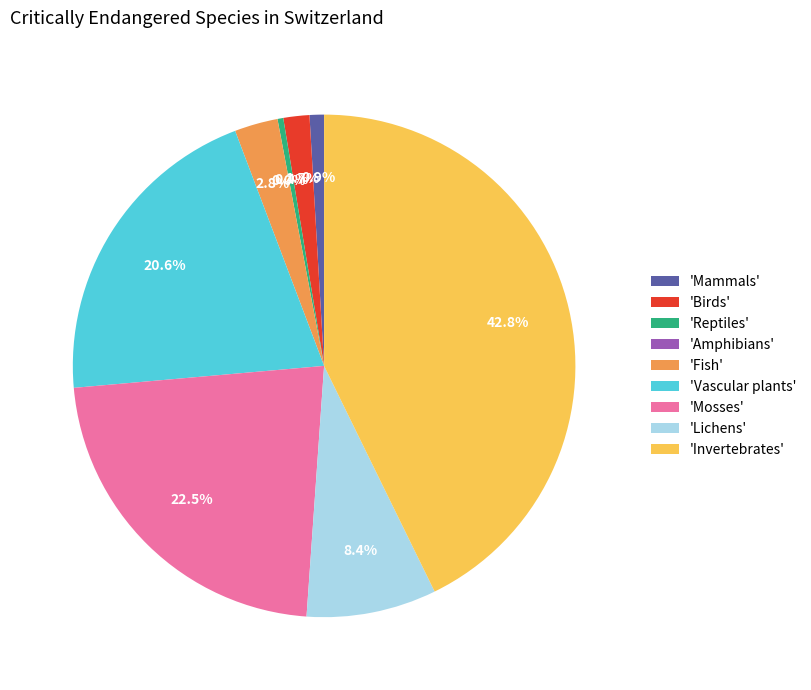

To the nearest percent, what percentage of the pie is Lichens?

8%